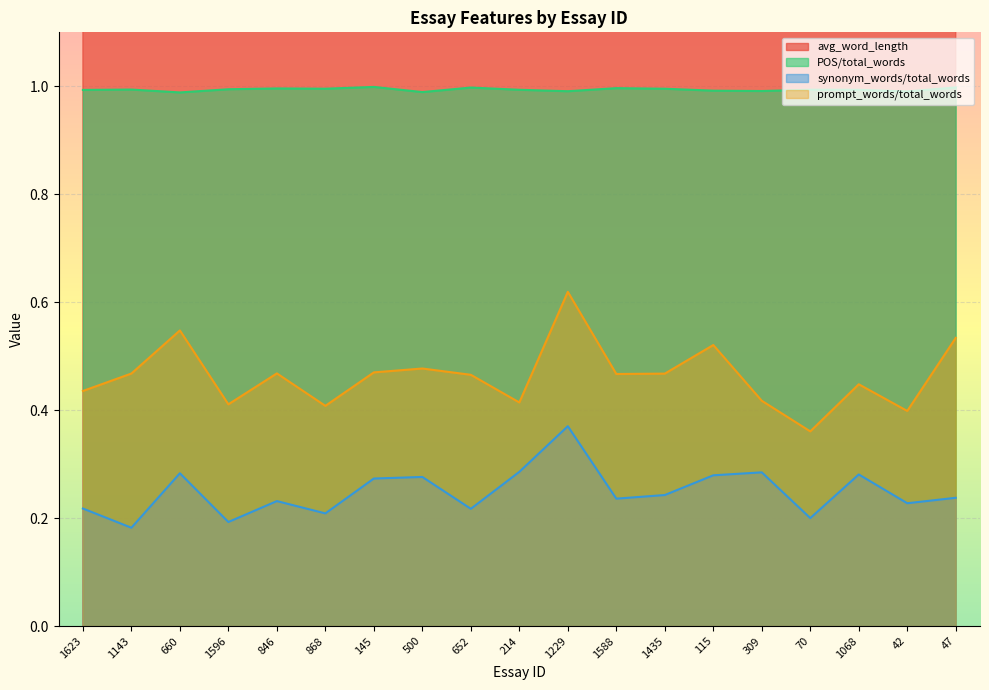

Which series changed the most between 652 and 309?

avg_word_length